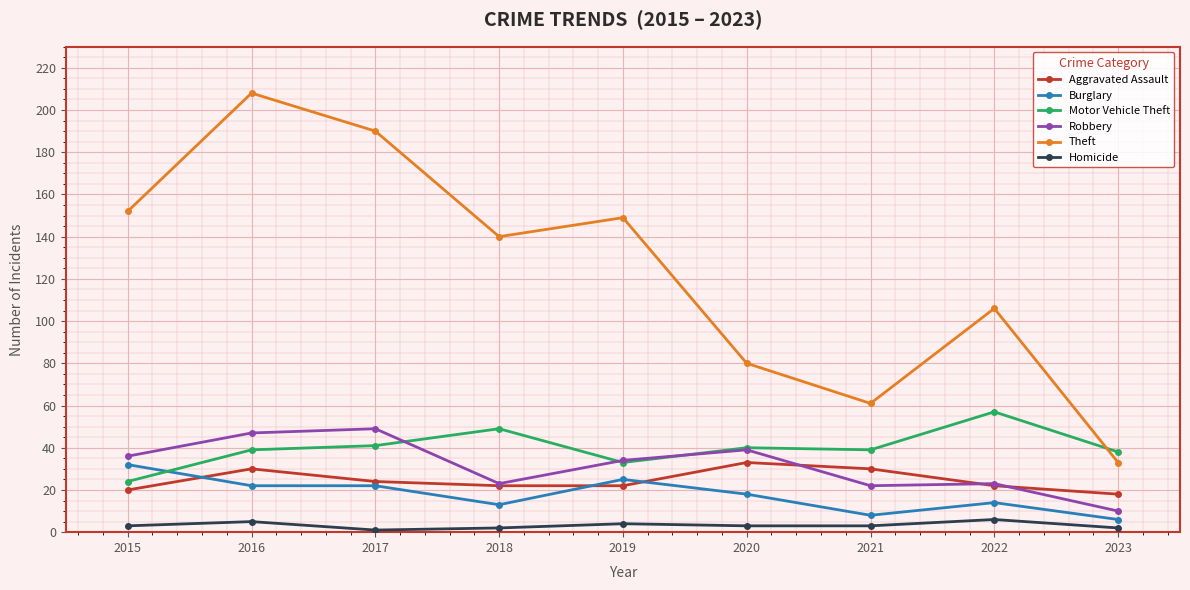

Is it true that Theft equals 61 at 2021?

True